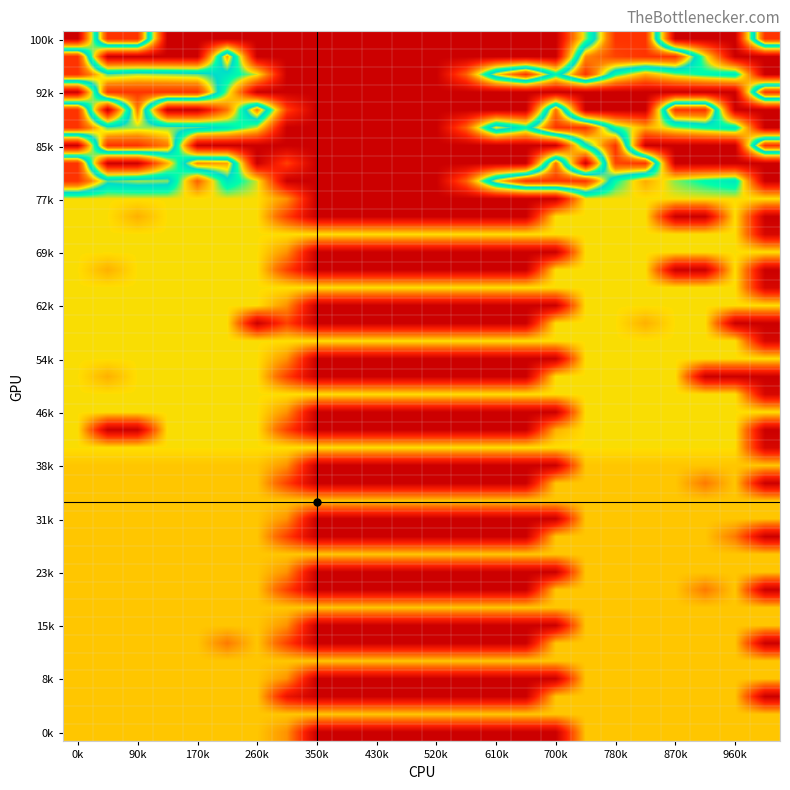

How many categories are shown in the chart?

24